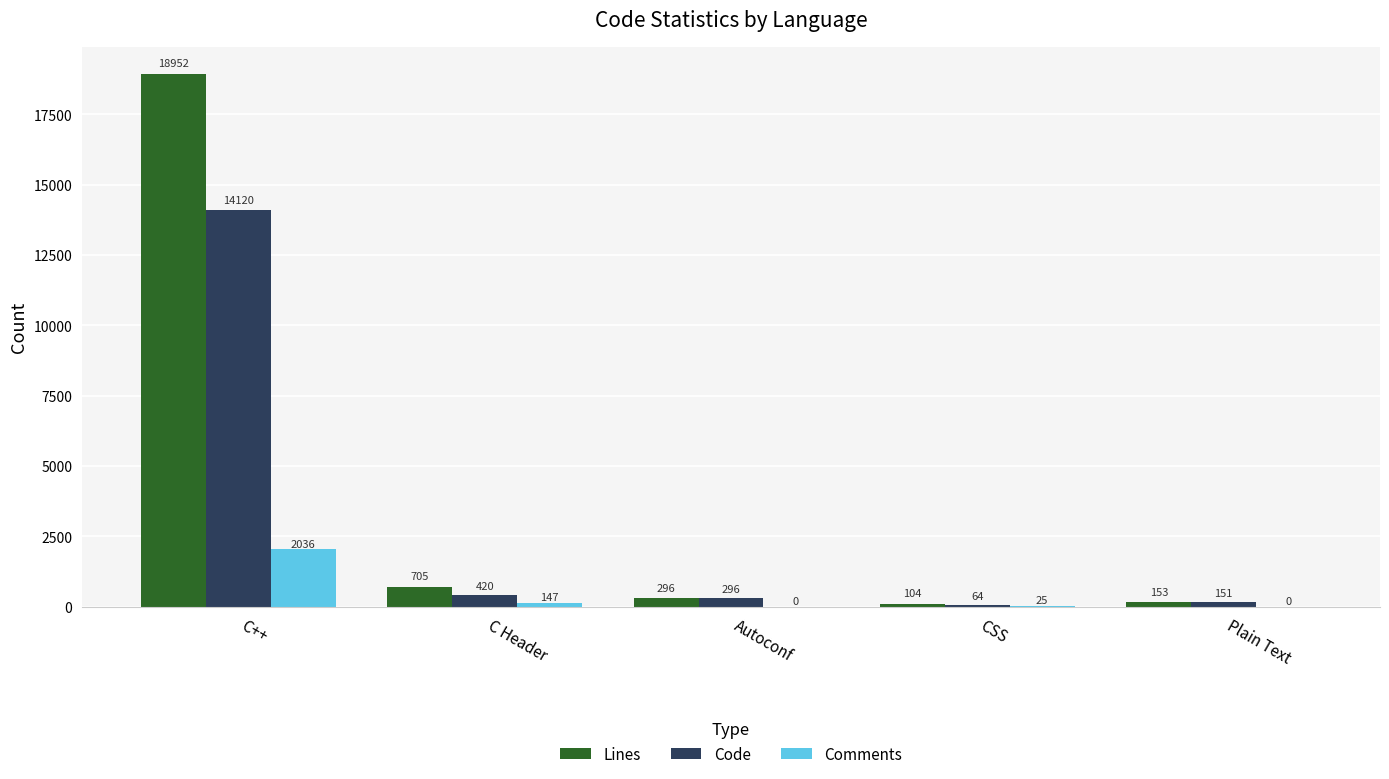

What is the total value across all series at C Header?

1272